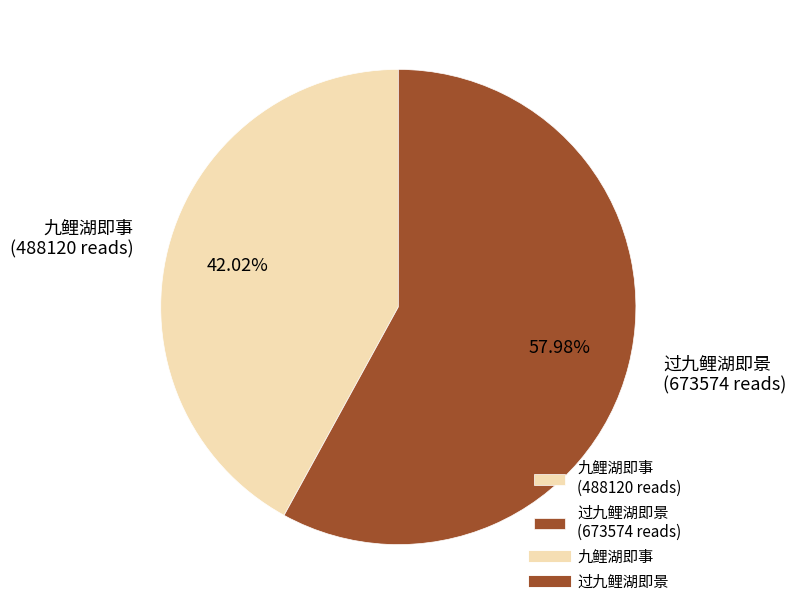

How many segments does this pie chart have?

2